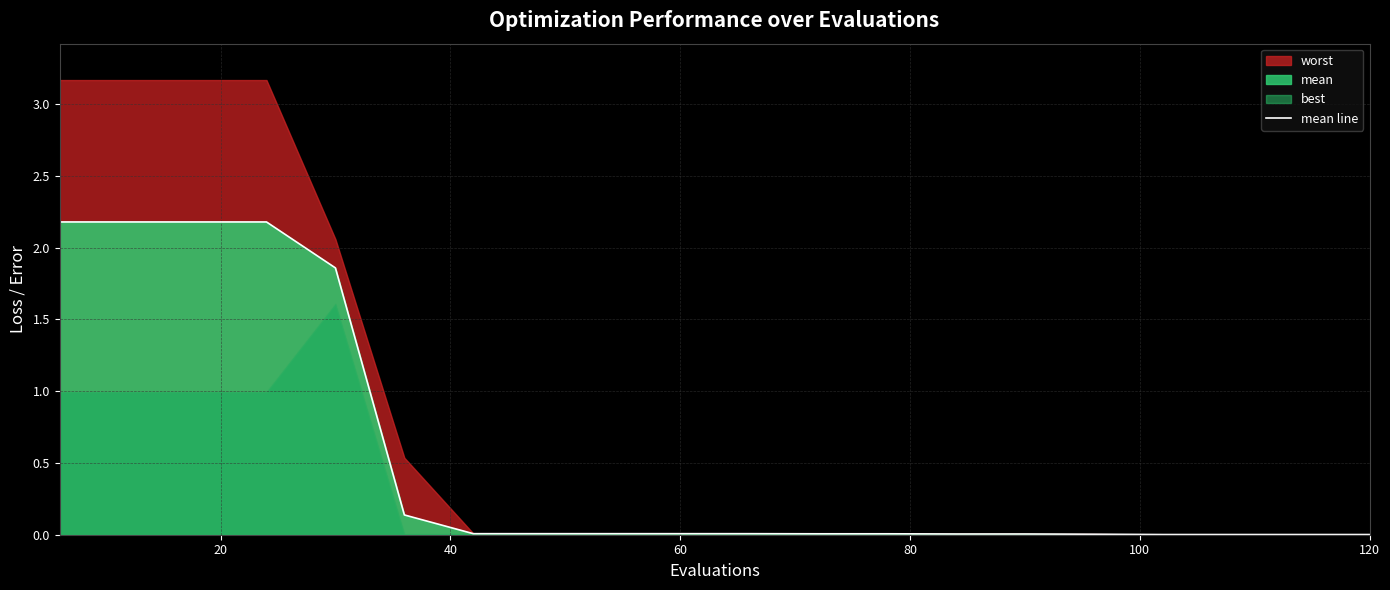

Reading right to left, transcribe all the data shown in this chart.

0.0	0.0	0.0	0.0	0.0	0.0	0.0	0.0	0.0	0.0	0.0	0.0	0.0	0.0	0.1	1.9	2.2	2.2	2.2	2.2